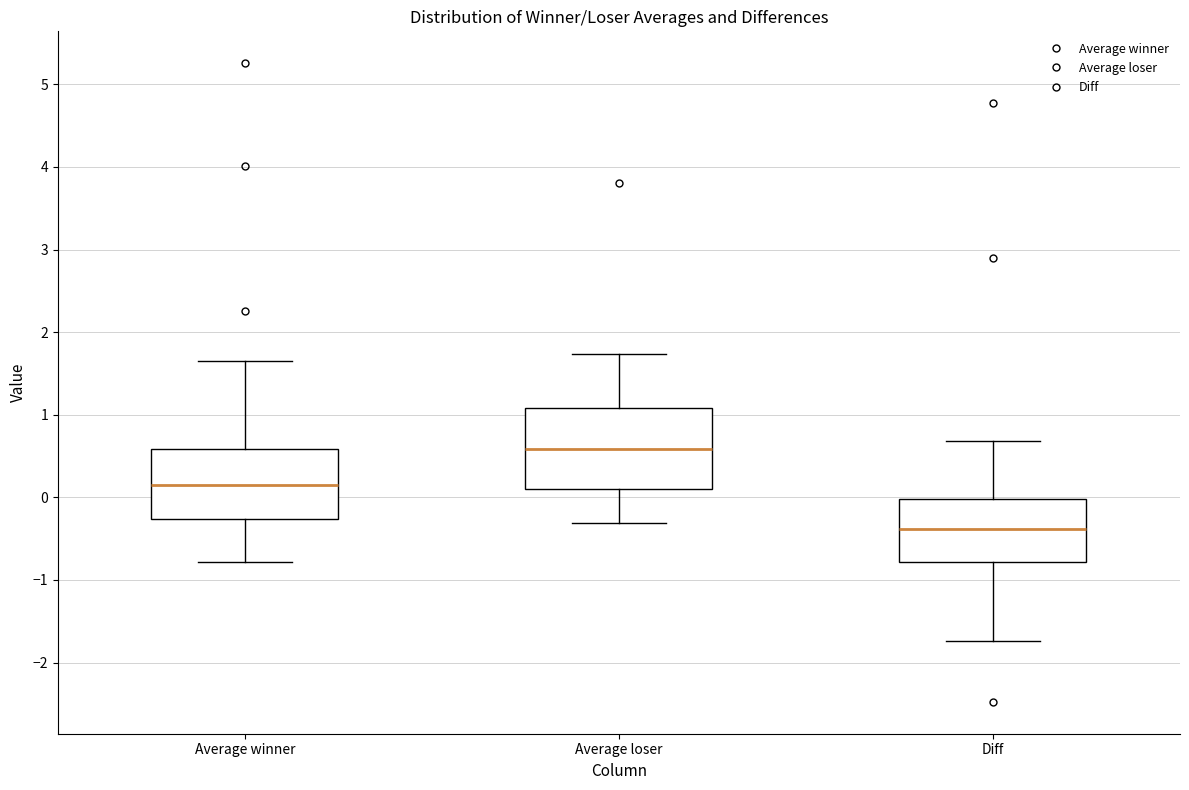

Comparing the boxes themselves (not the whiskers), which one is the tallest?

Average loser